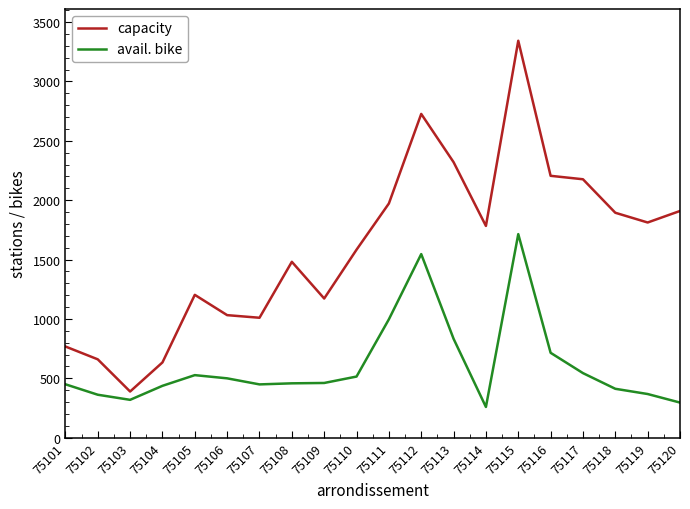

What is the highest value of the avail. bike series?

1714